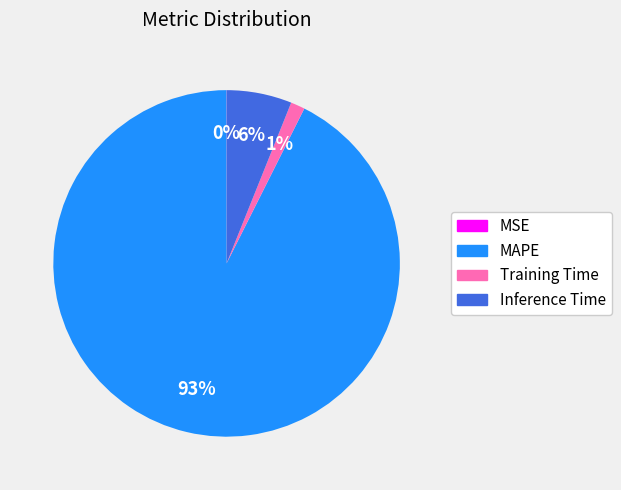

Is the sum of MAPE and Training Time greater than half?

Yes